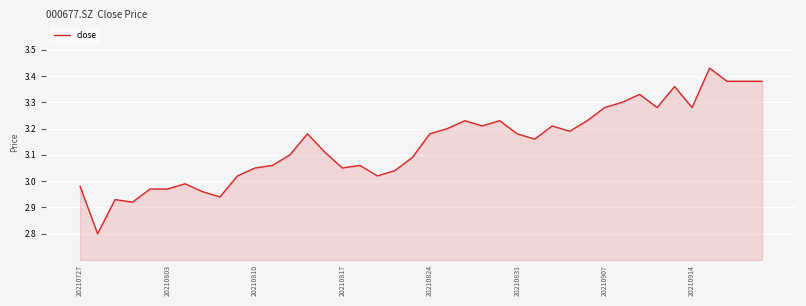

Reading right to left, what are all the values shown in this chart?

3.4	3.4	3.4	3.4	3.3	3.4	3.3	3.3	3.3	3.3	3.2	3.2	3.2	3.2	3.2	3.2	3.2	3.2	3.2	3.2	3.1	3.0	3.0	3.1	3.0	3.1	3.2	3.1	3.1	3.0	3.0	2.9	3.0	3.0	3.0	3.0	2.9	2.9	2.8	3.0